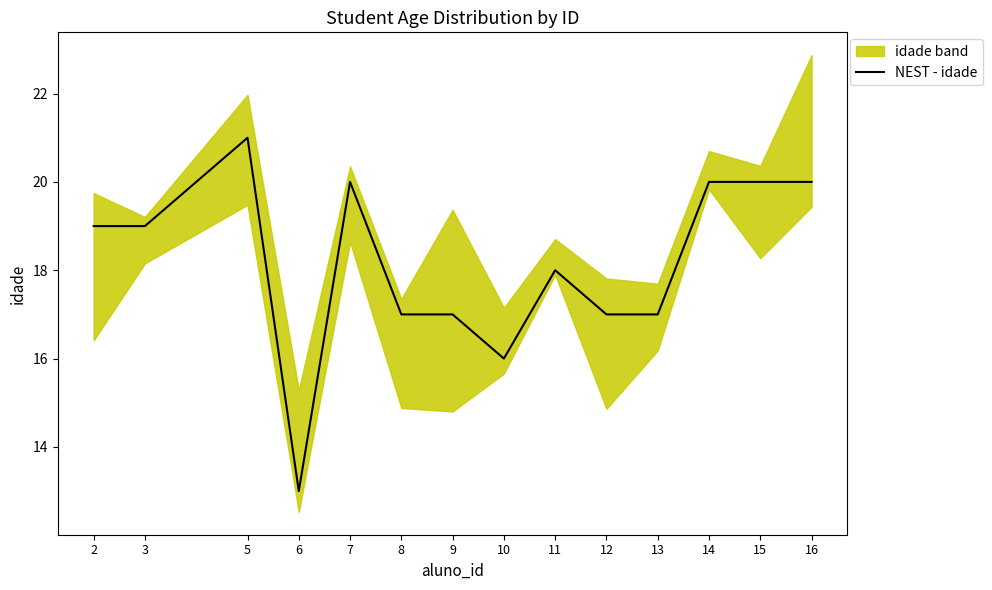

At which category does the chart reach its peak across all series?

5